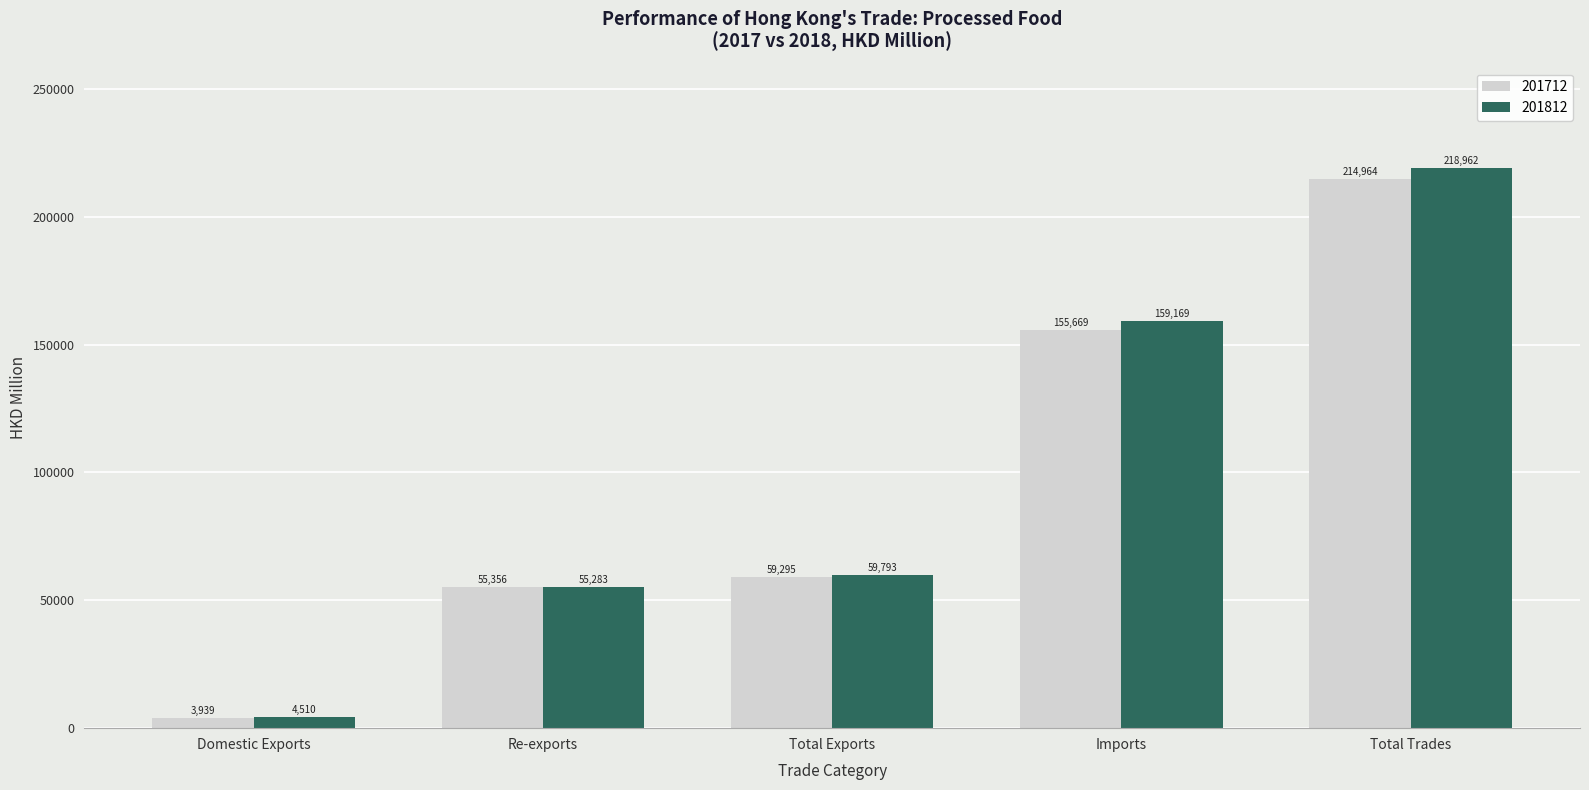

The value of 201712 at Domestic Exports is 3939.4. True or false?

True